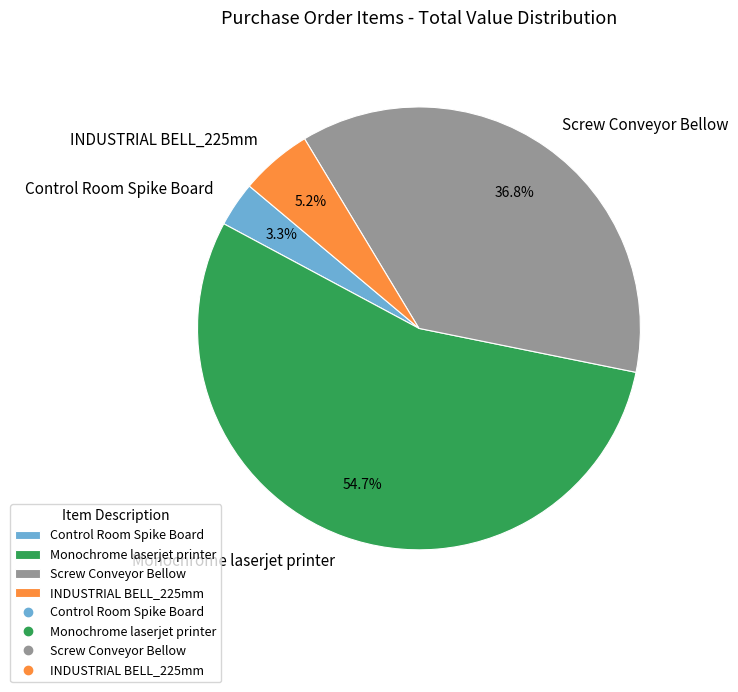

The Control Room Spike Board slice represents 15% of the pie. True or false?

False